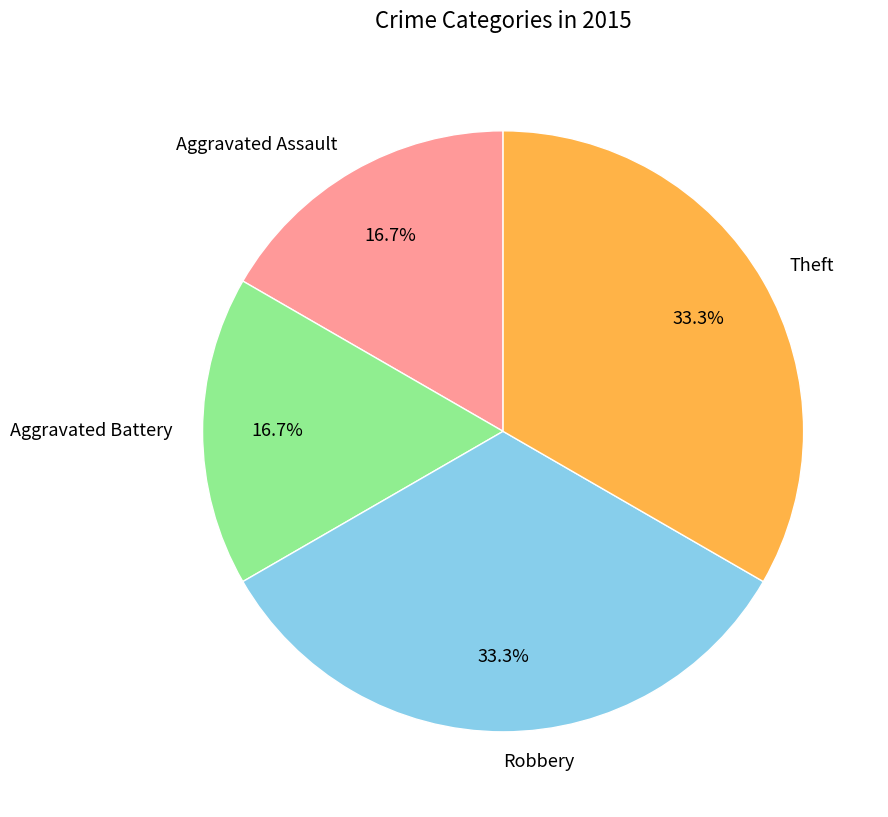

Is Aggravated Assault the majority of the pie?

No